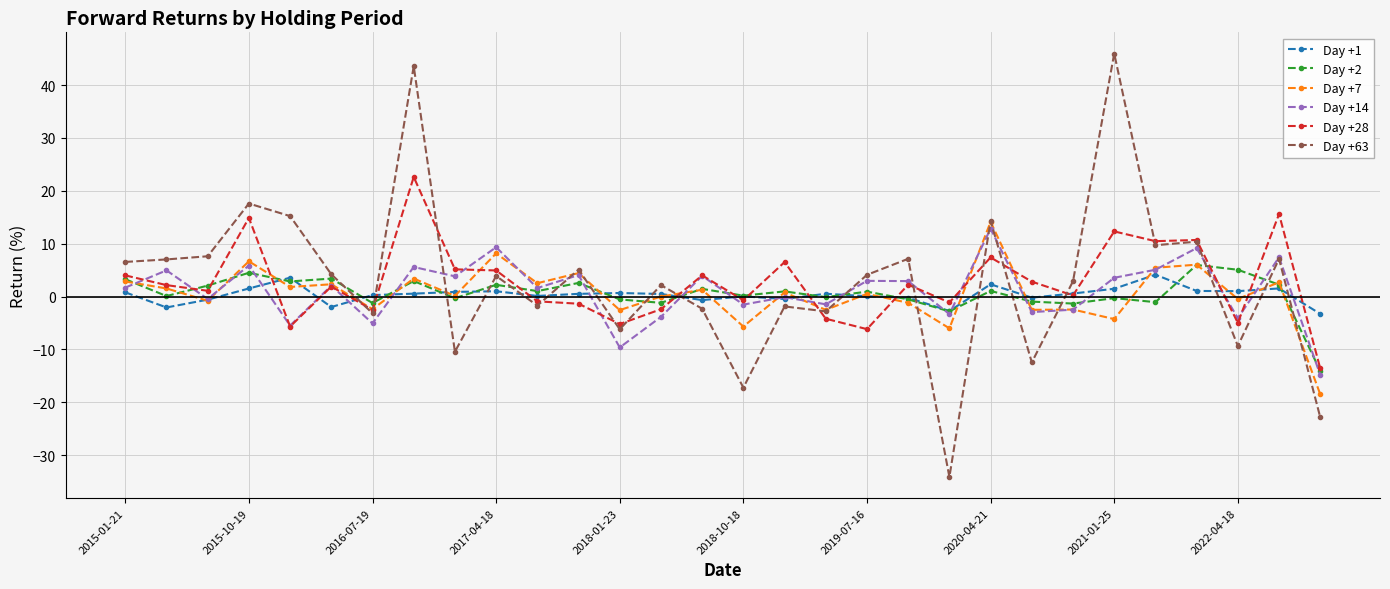

List the series in order of their peak value, highest first.

Day +63, Day +28, Day +7, Day +14, Day +2, Day +1